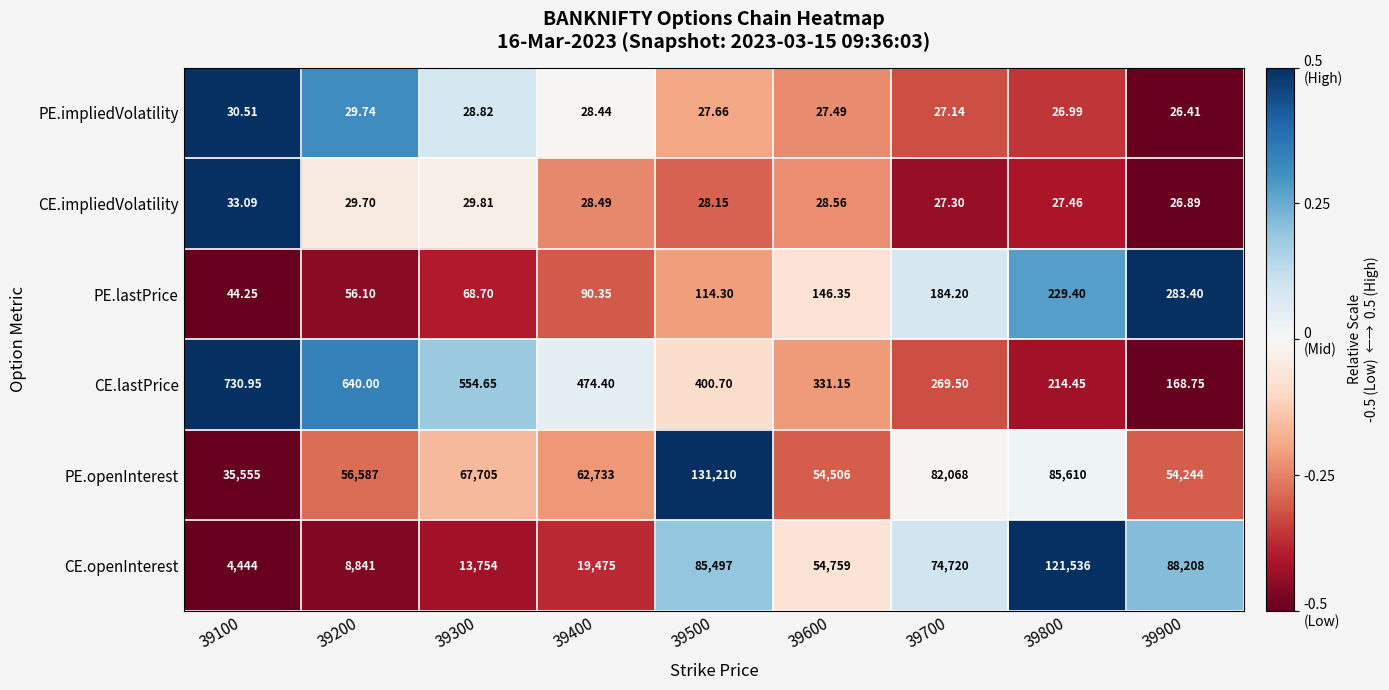

List the series in order of their peak value, lowest first.

PE.impliedVolatility, CE.impliedVolatility, PE.lastPrice, CE.lastPrice, CE.openInterest, PE.openInterest